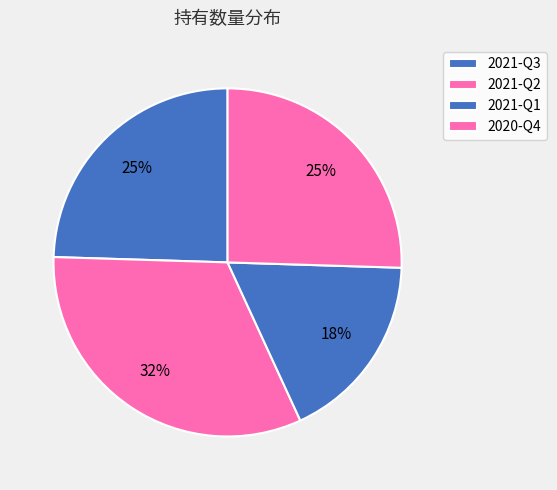

Is it true that 2020-Q4 is 16% of the pie?

False